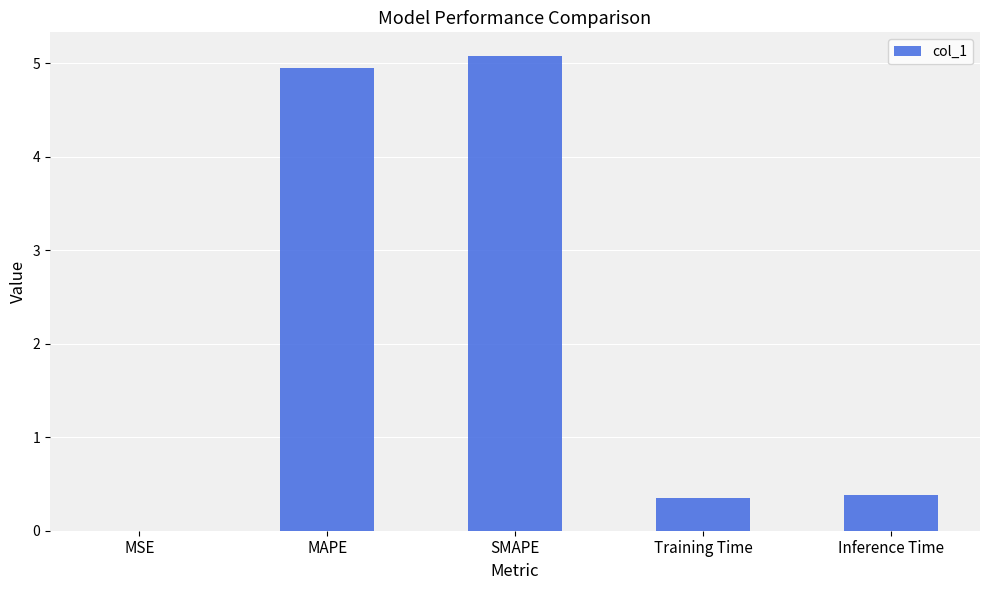

What value does the data have at Training Time?

0.4